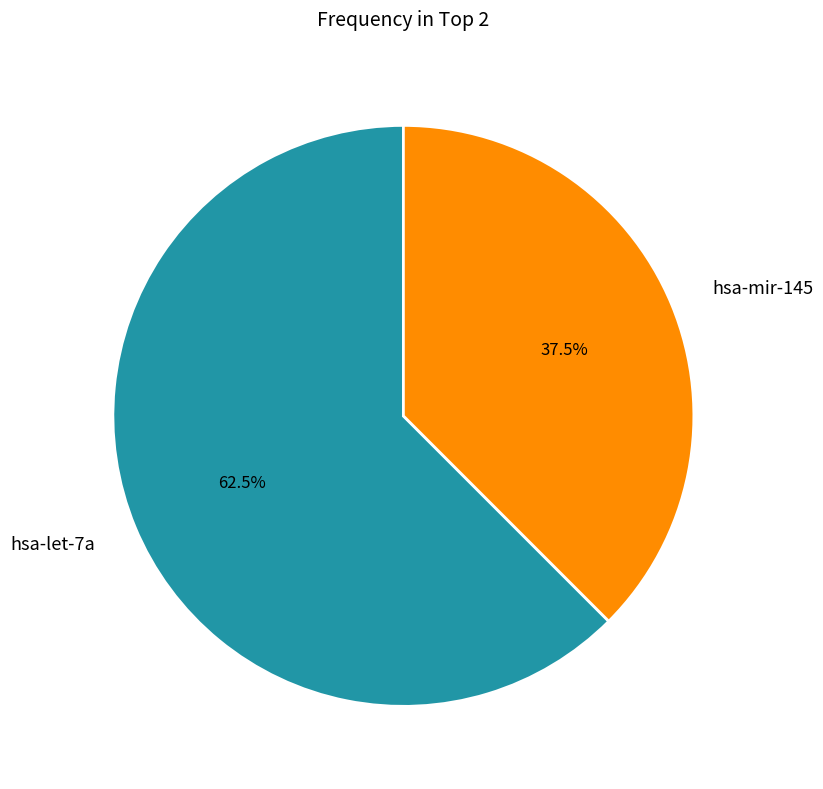

Rank the categories by value from lowest to highest.

hsa-mir-145, hsa-let-7a